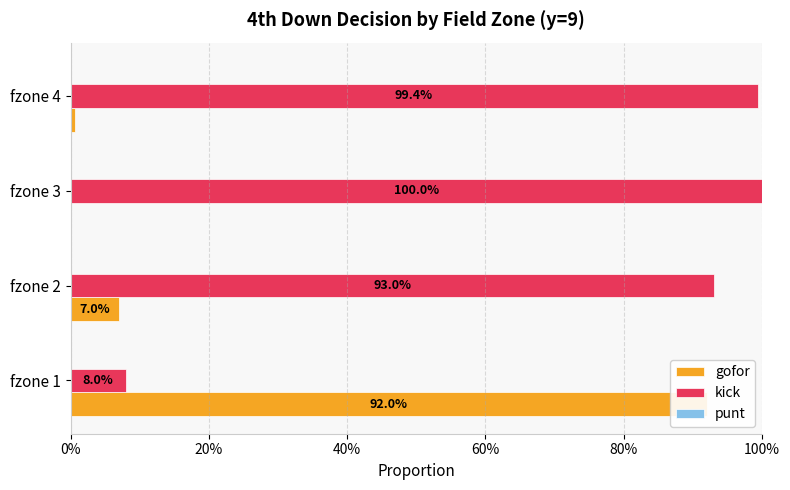

Is the value of kick at 0% greater than the value of punt at 0%?

No